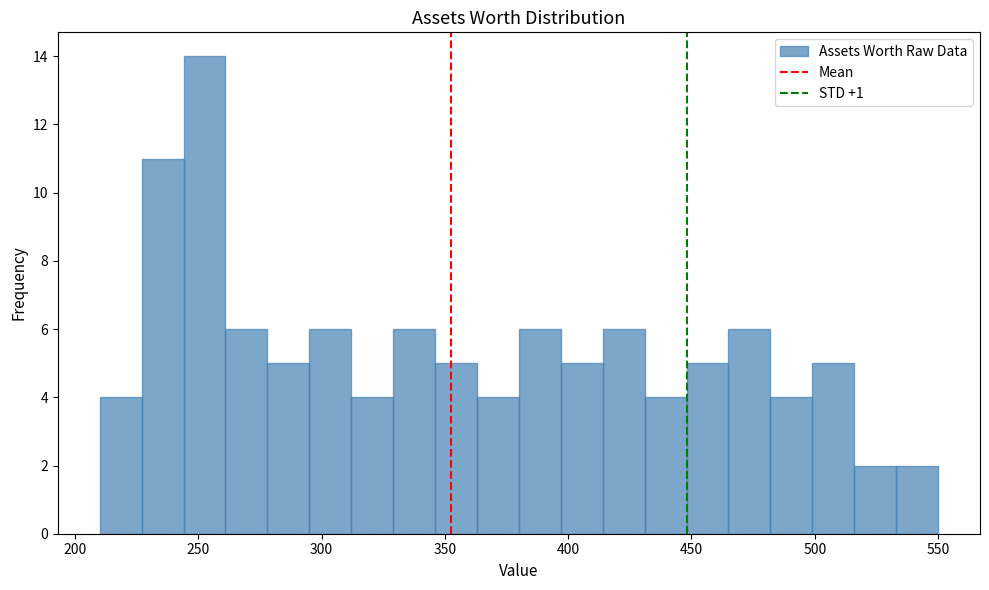

Around what value on the x-axis is the tallest bar? Give the approximate position of its centre, as read against the axis.

255